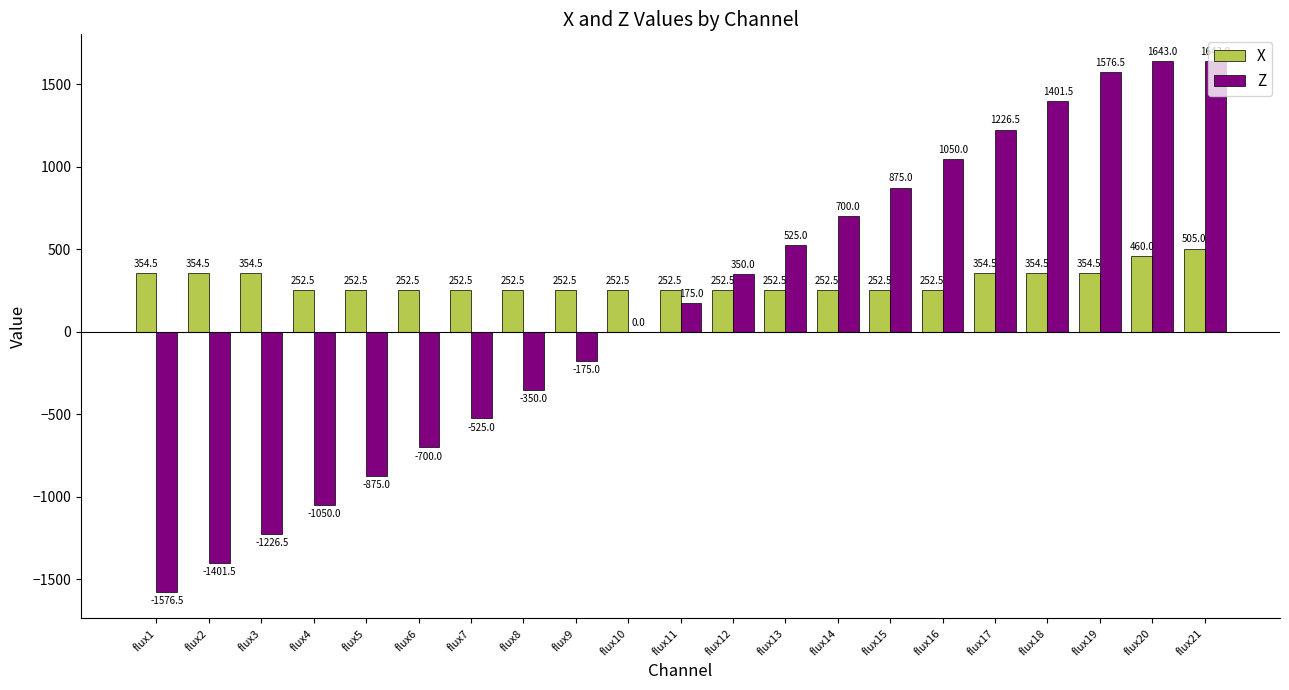

The value of Z at flux10 is 1376.7. True or false?

False